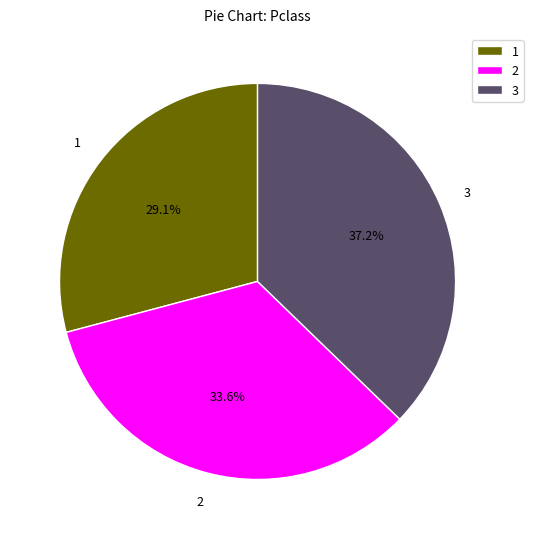

Count the number of slices in the pie.

3